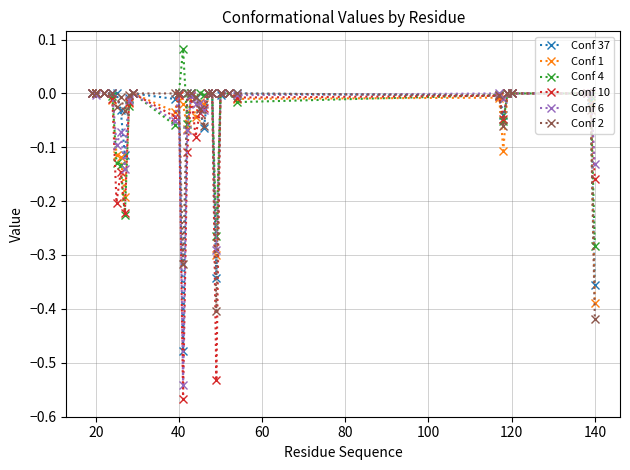

True or false: Conf 6 has more than 1 interior local peaks.

True